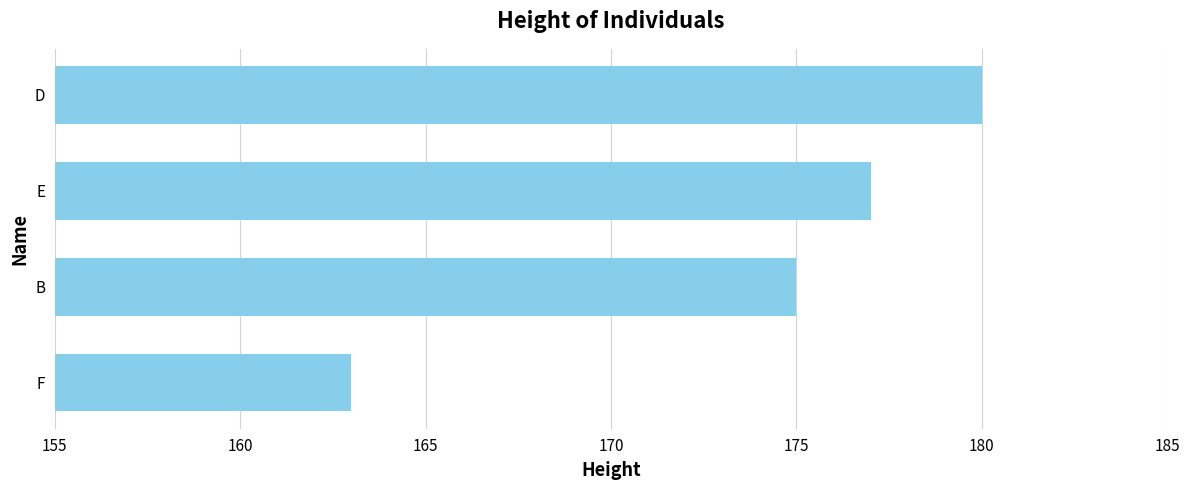

List the labels in order of value, smallest first.

F, B, E, D